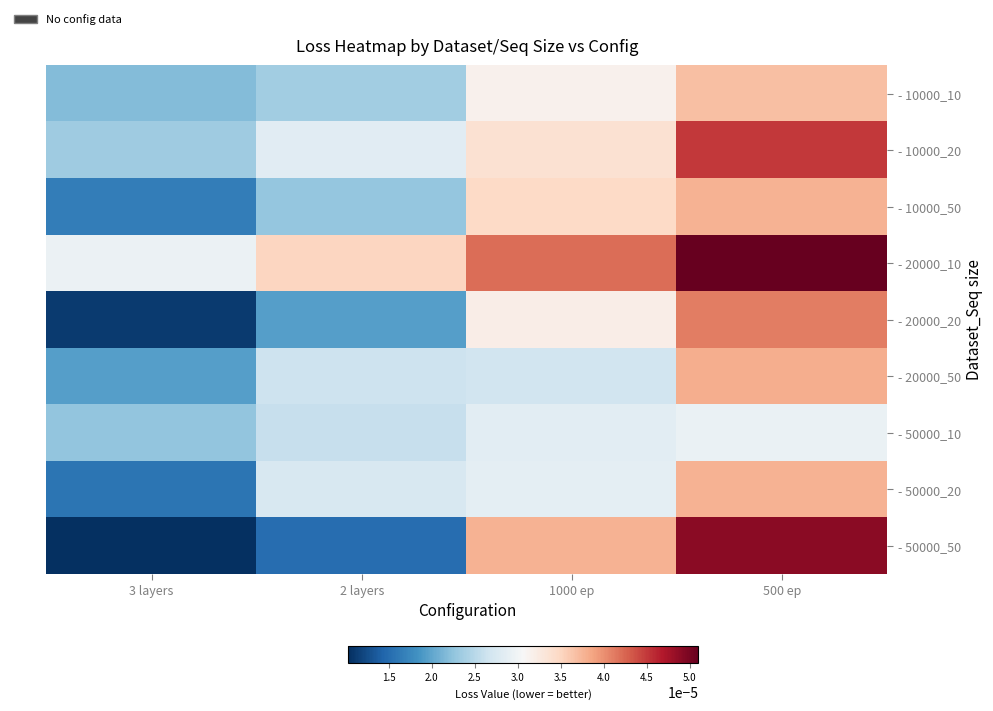

Between 2 layers and 500 ep, which series saw the biggest shift?

- 50000_50